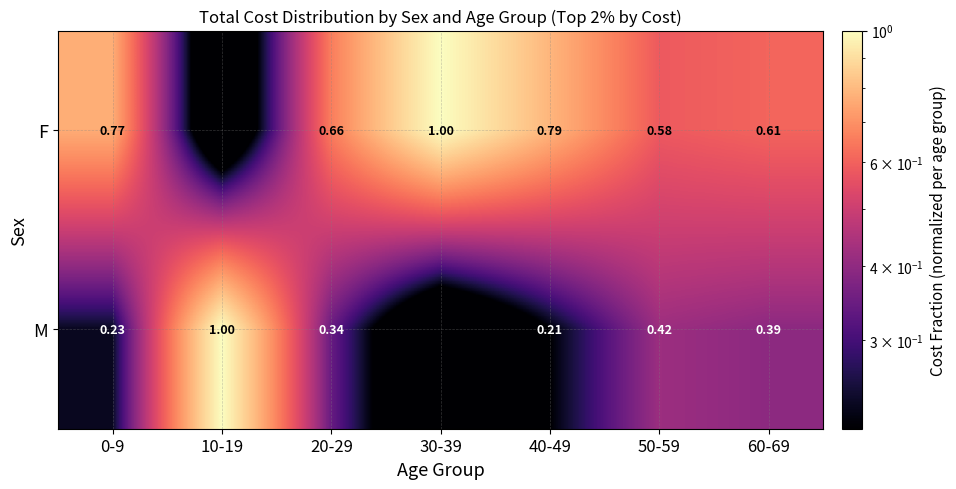

Is the value of M at 10-19 greater than the value of F at 40-49?

Yes